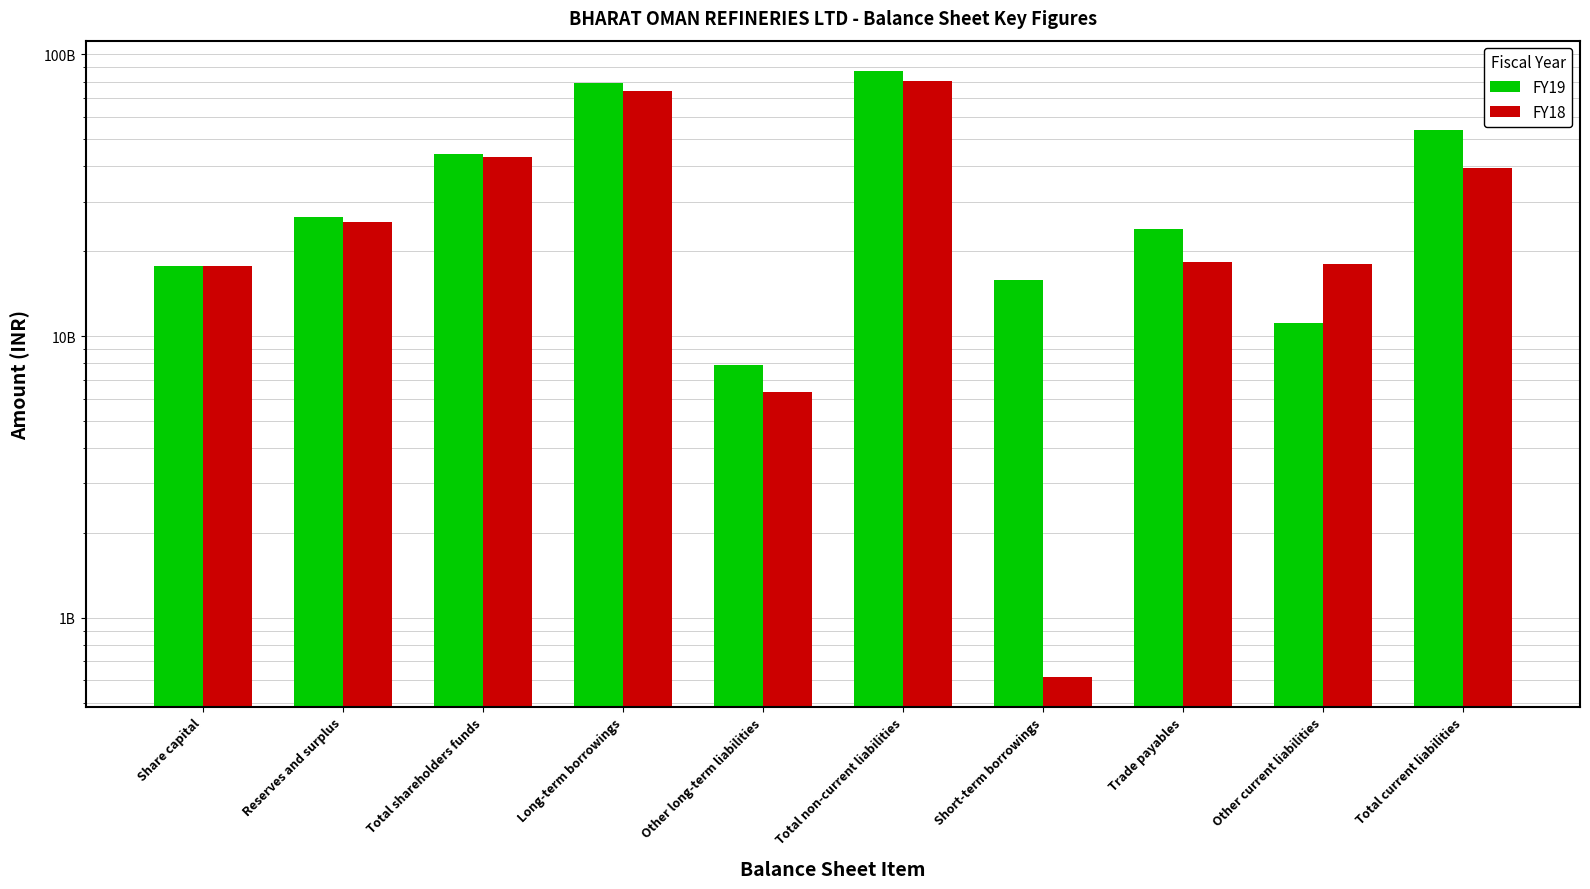

What is the value of the FY19 bar at the 5th from the left?

7864800000